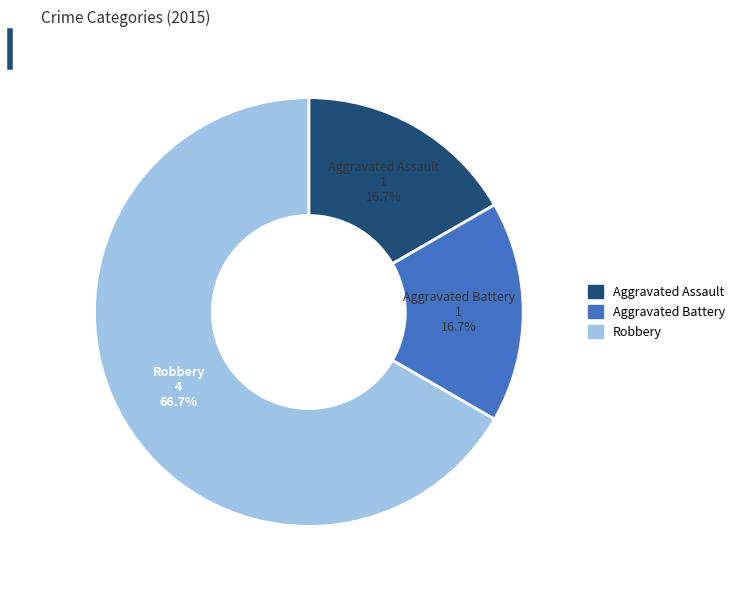

To the nearest percent, what is the average slice percentage?

33%